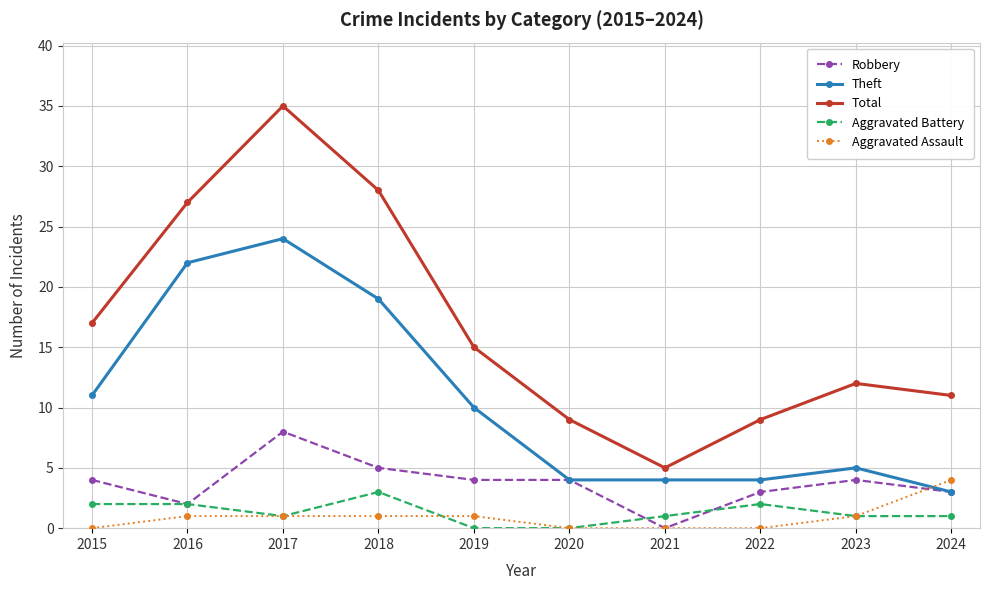

True or false: Theft and Total intersect in this chart.

False